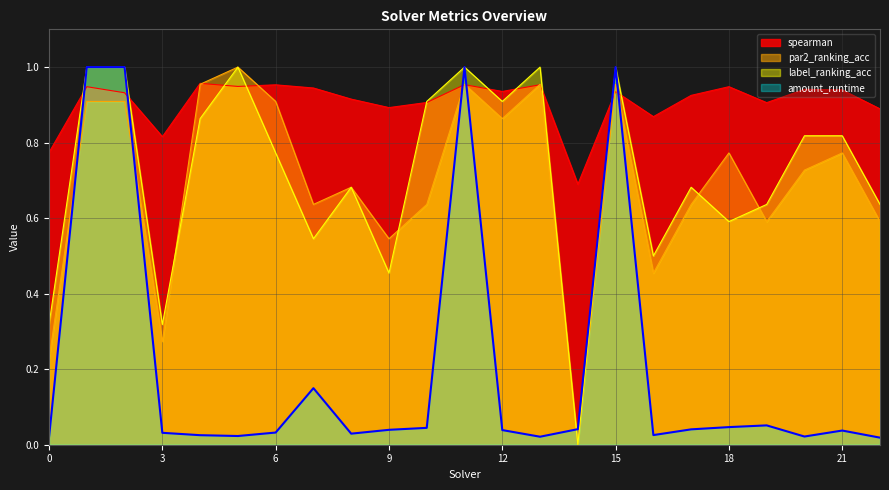

At how many categories does at least one series exceed 0?

23